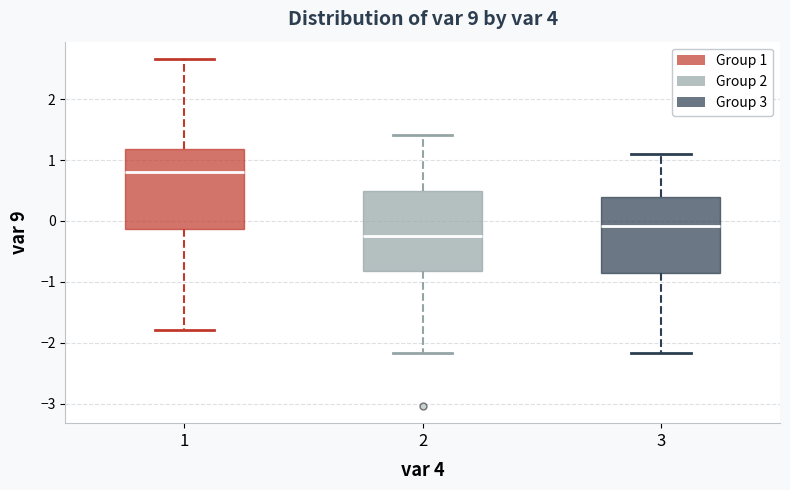

Which box has the lowest median line?

2